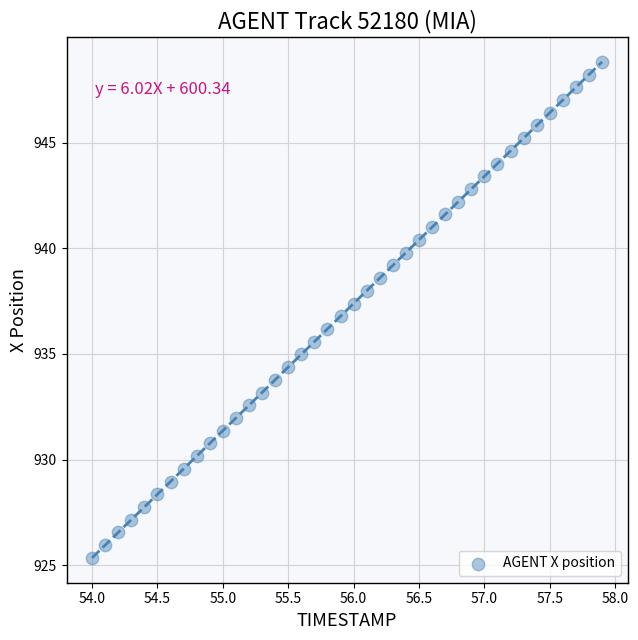

What is the range of Y values (max minus min)?

23.5